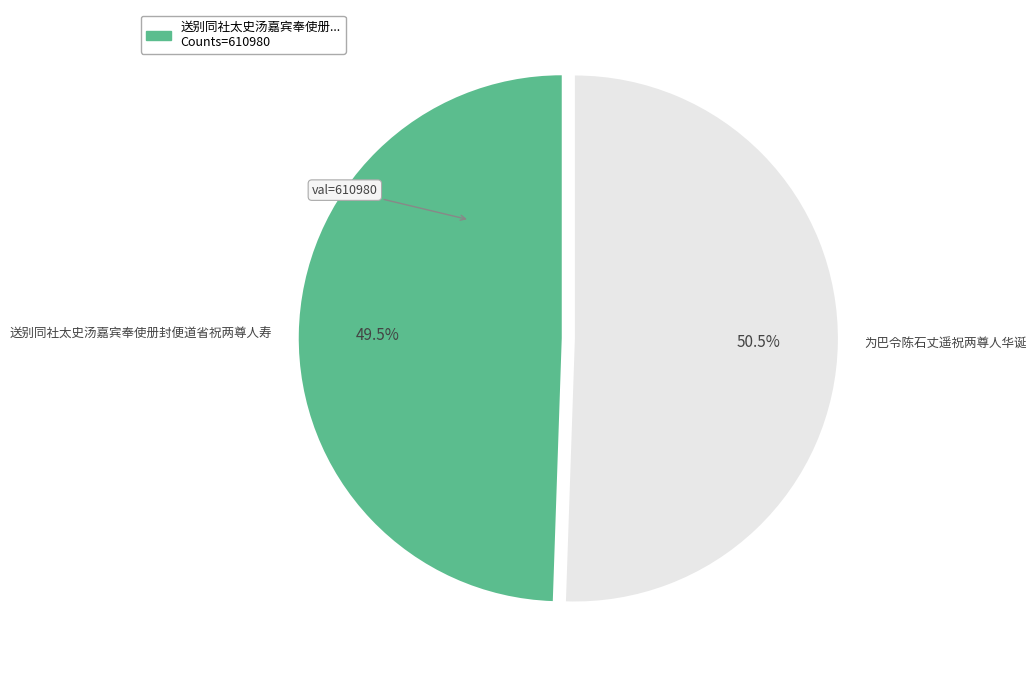

What is the smallest slice in the pie chart?

送别同社太史汤嘉宾奉使册封便道省祝两尊人寿